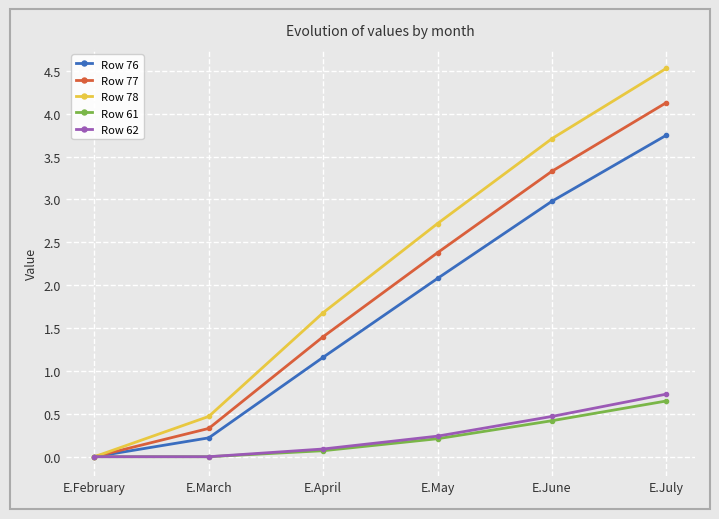

At how many categories does at least one series exceed 2?

3